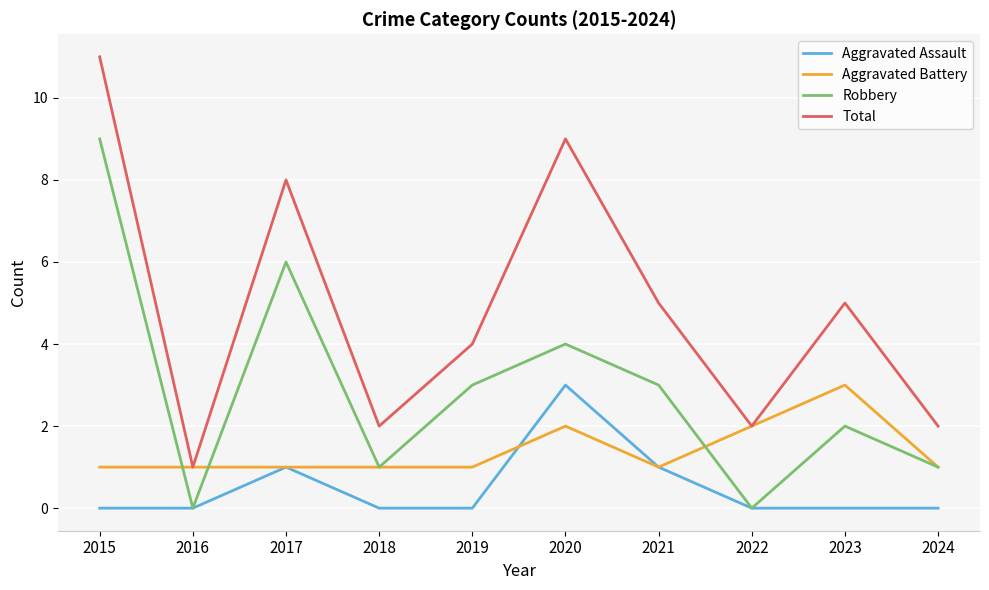

True or false: Aggravated Battery and Aggravated Assault intersect in this chart.

True